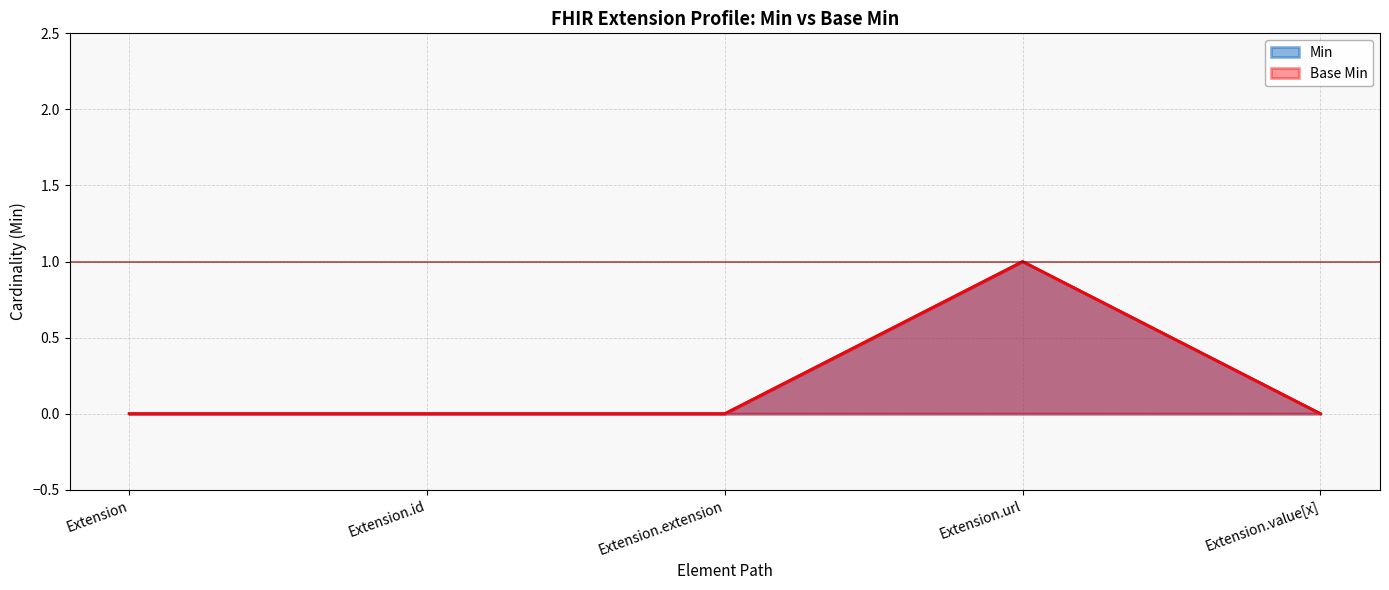

How many Min (line) values are between 0 and 1?

5